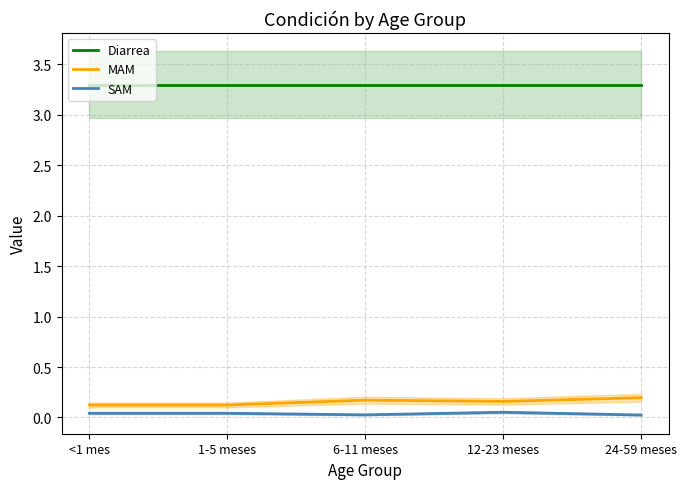

Count the number of data series in this chart.

3